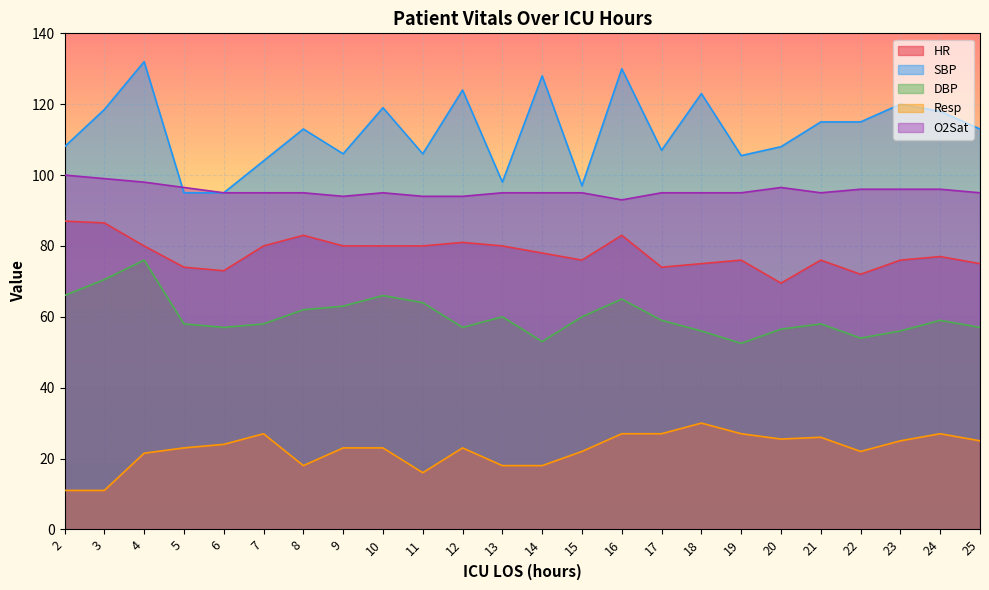

Which has a higher value, 22 or 7?

7